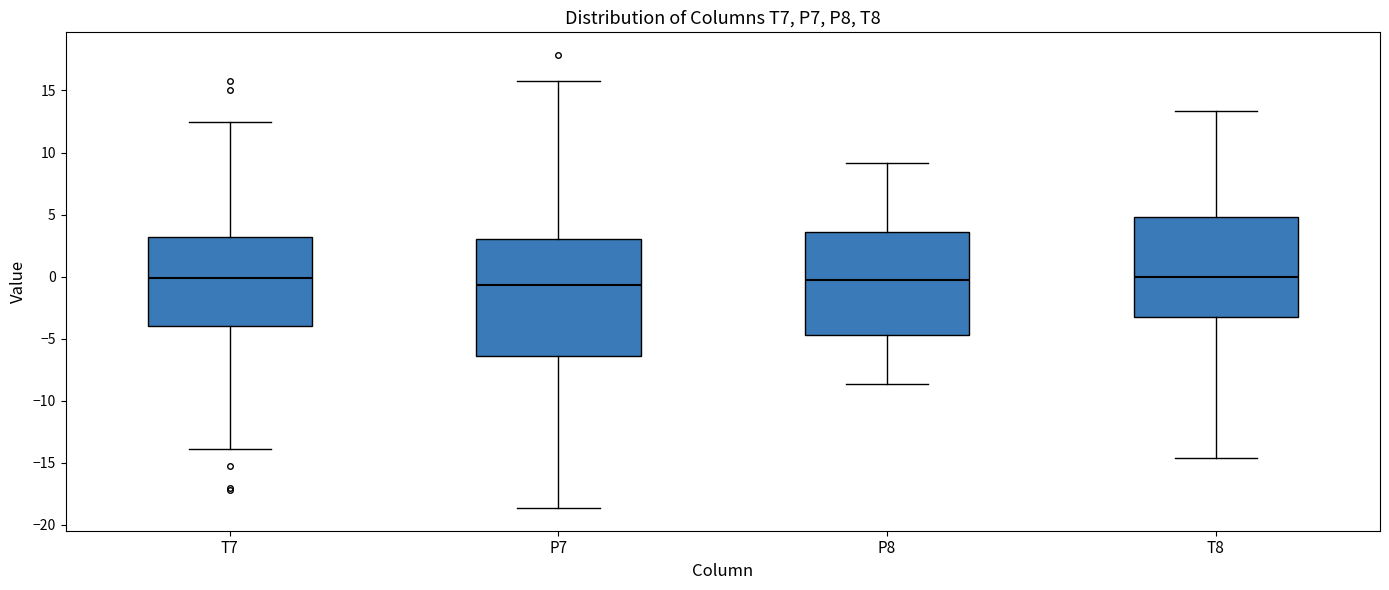

Reading left to right, transcribe this box plot: for each box, give where its median line is, the range the box spans, and where its two whiskers end, as read against the y-axis. The values are not printed on the chart, so give them approximately, as read against the axis.

T7: median 0.0, box -4.0 to 3.0, whiskers -14.0 to 12.5
P7: median -0.5, box -6.5 to 3.0, whiskers -18.5 to 15.5
P8: median -0.5, box -4.5 to 3.5, whiskers -8.5 to 9.0
T8: median 0.0, box -3.0 to 5.0, whiskers -14.5 to 13.5